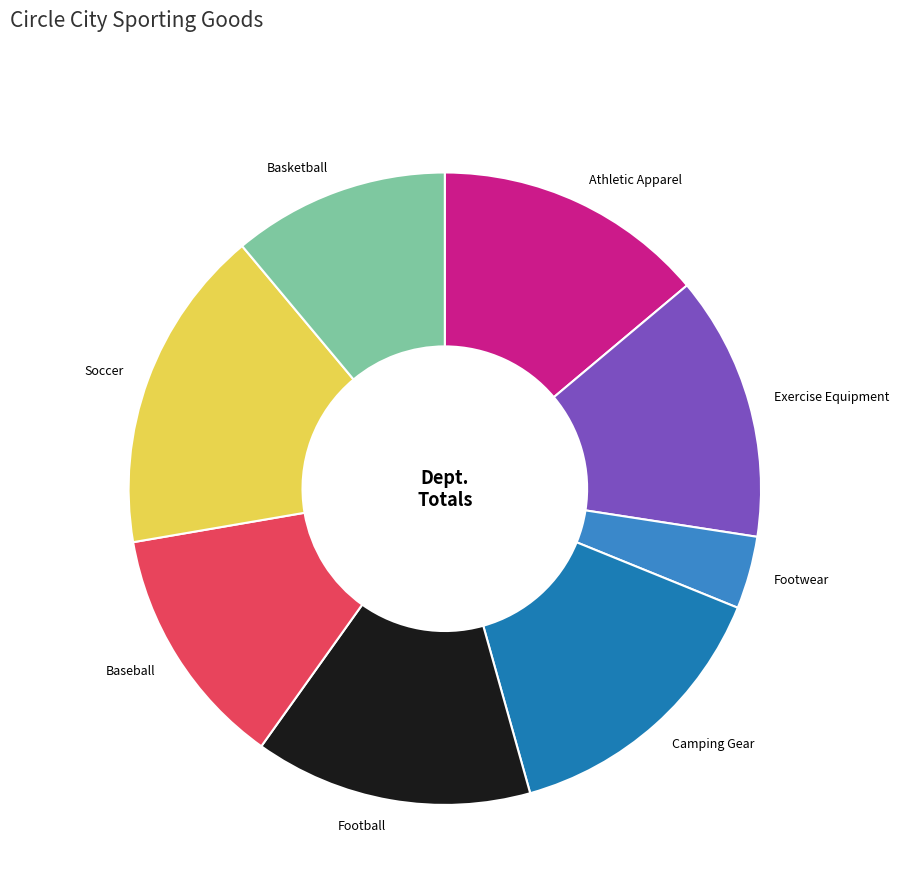

Is it true that Camping Gear is 6% of the pie?

False